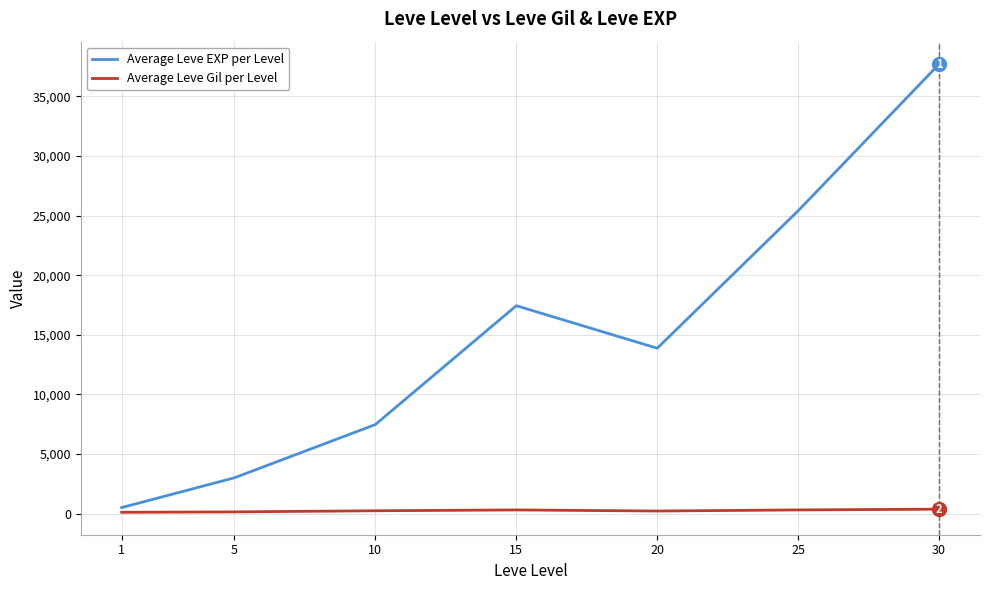

What are all the series names shown in the legend?

Average Leve EXP per Level, Average Leve Gil per Level